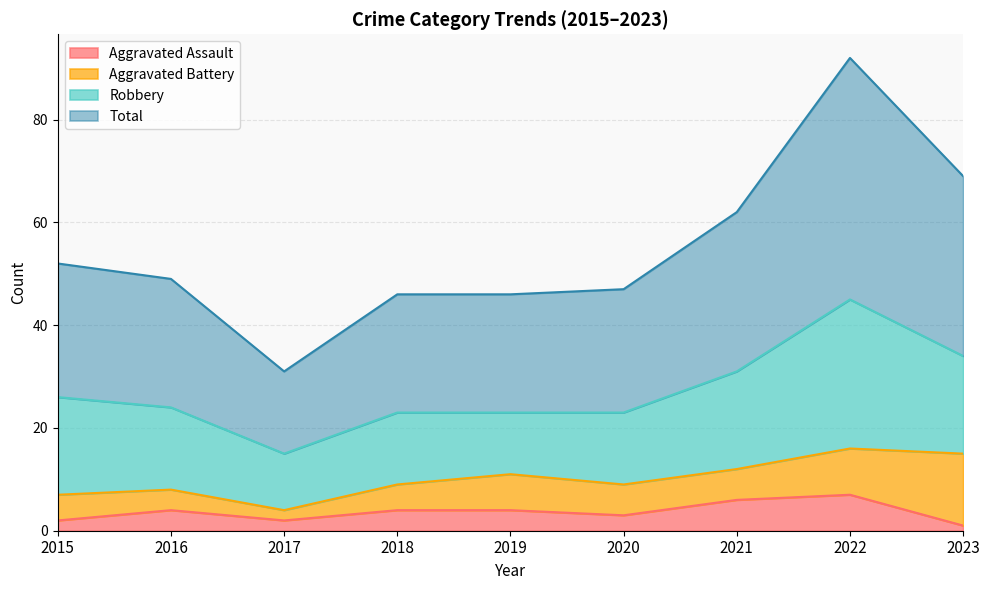

Does the chart display data point markers on the line(s)?

No